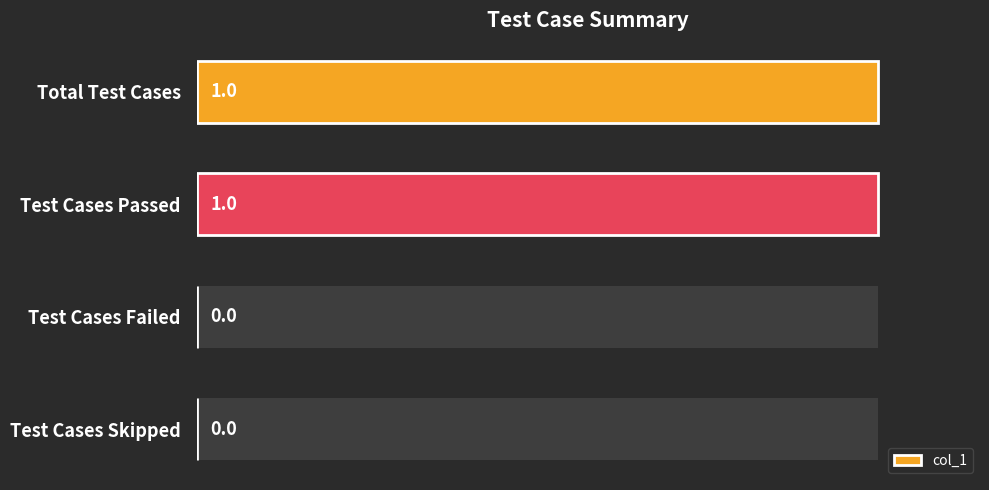

Are the bars grouped side by side (vs. stacked)?

No